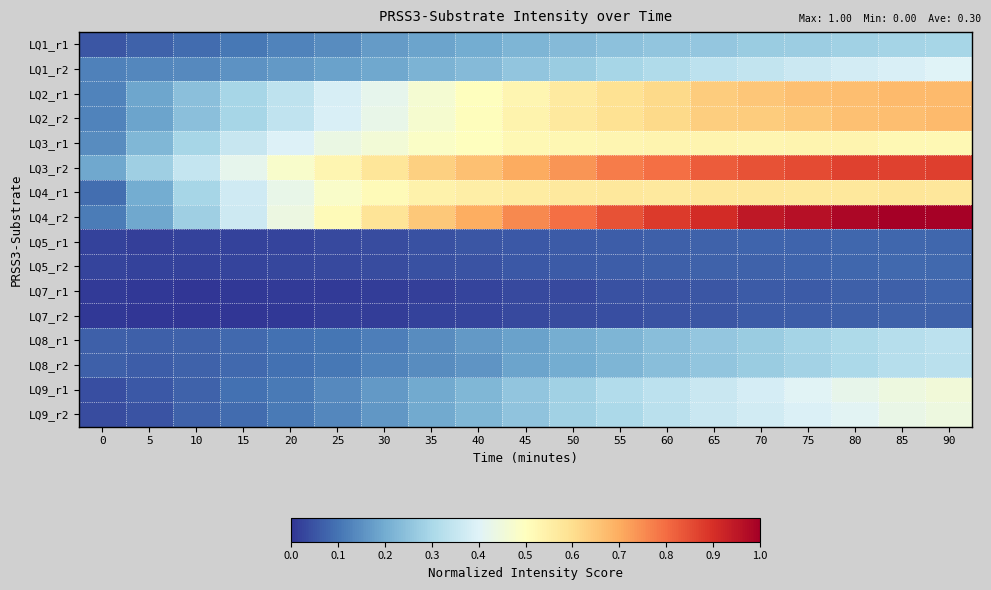

What is the spread (max minus min) of values at 20?

0.5